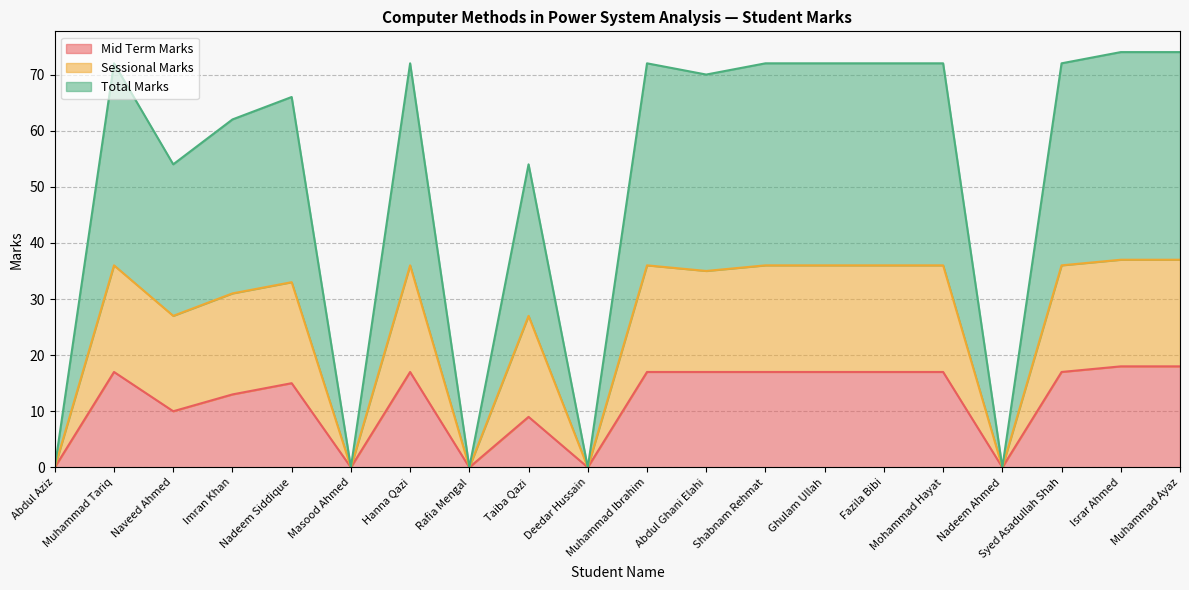

How many data points in Mid Term Marks are above 17?

2